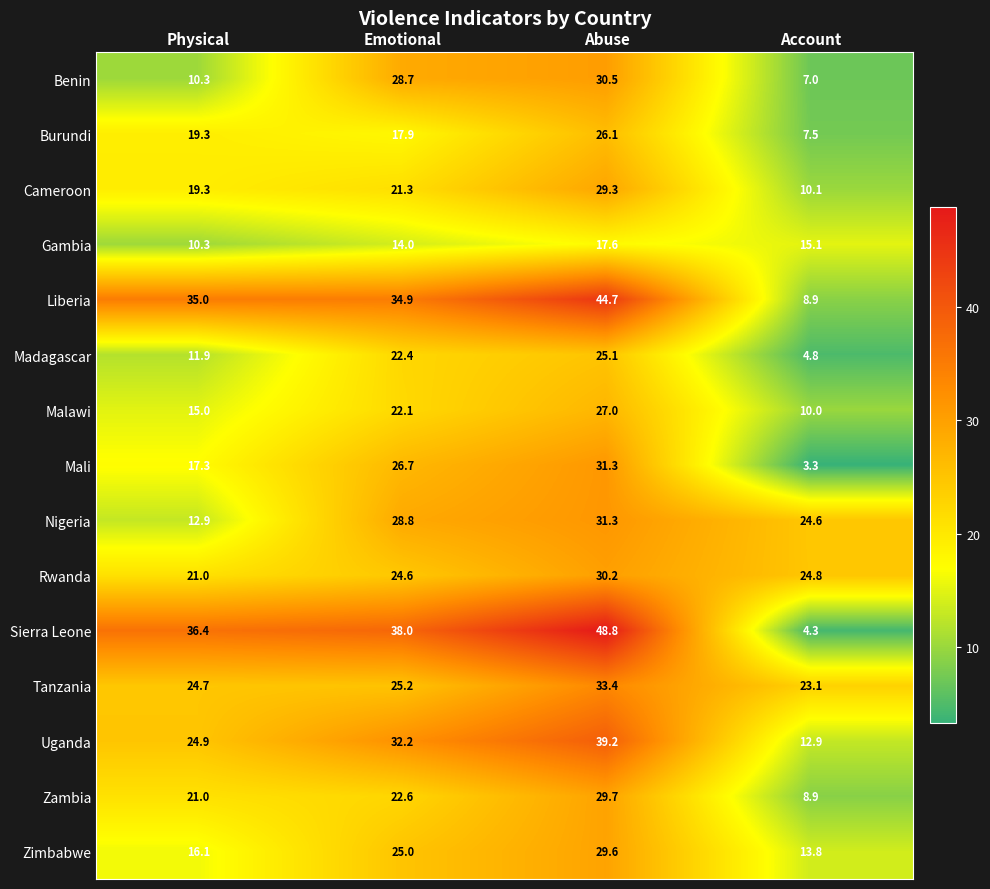

How many data points in Mali are above 26?

2